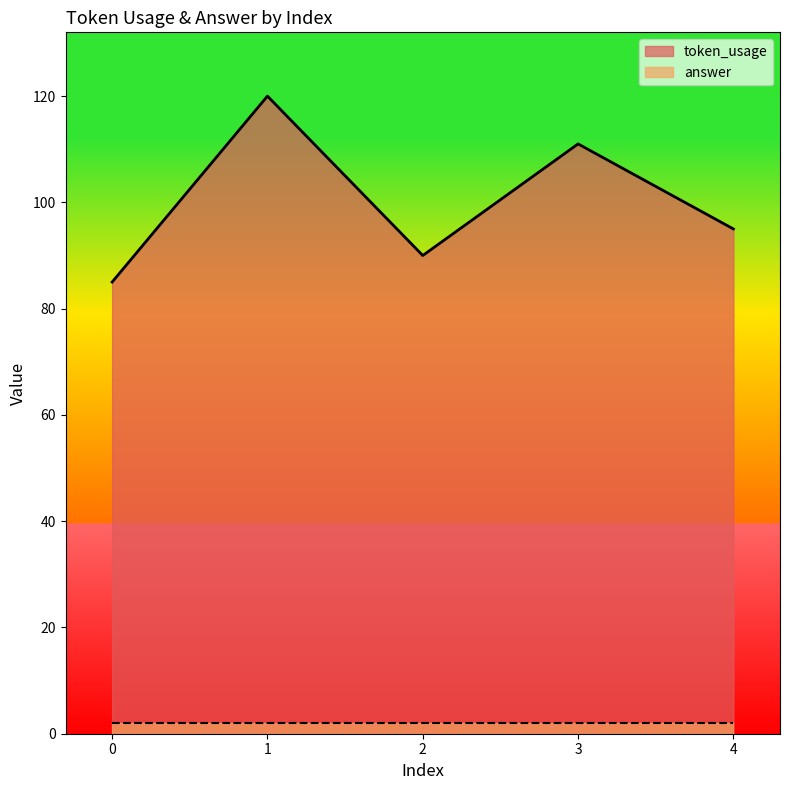

Which series has the largest total across all categories?

token_usage